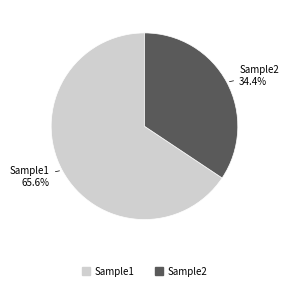

To the nearest percent, what percentage of the pie is Sample1?

66%